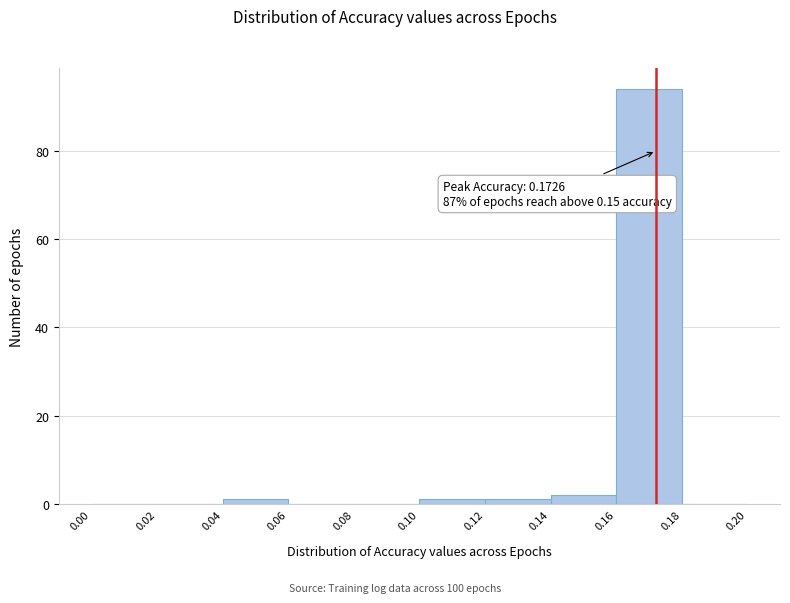

Which range on the x-axis has the tallest bar?

0.16 to 0.18